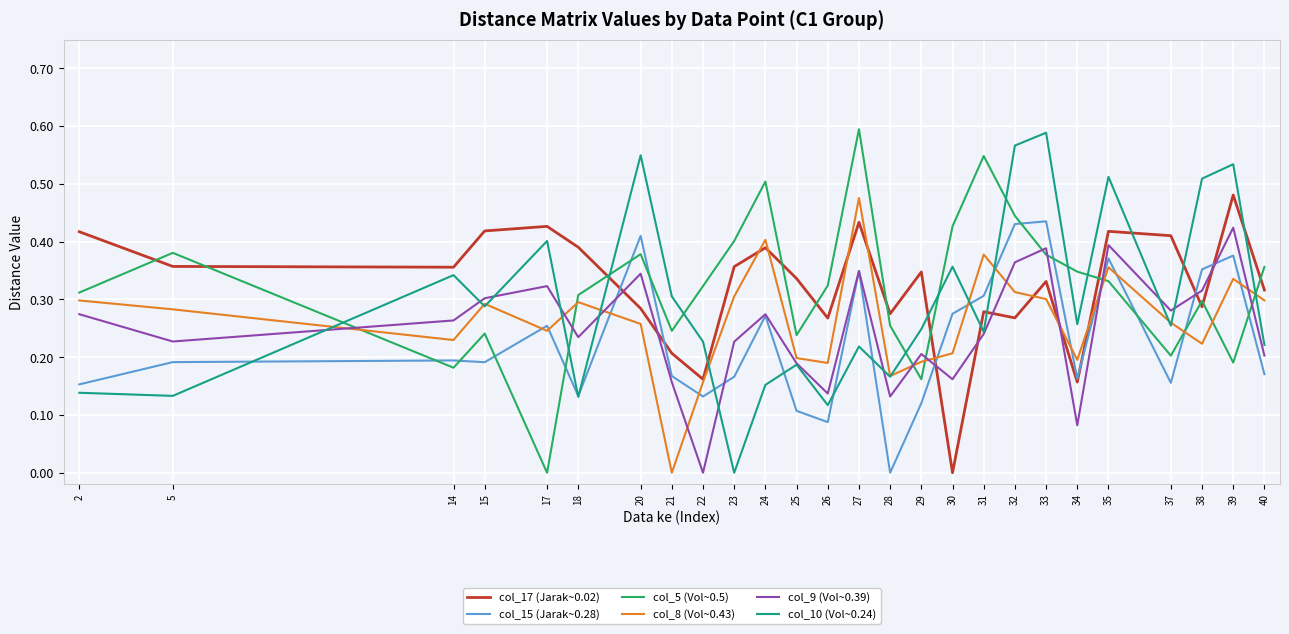

What are all the series names shown in the legend?

col_17 (Jarak~0.02), col_15 (Jarak~0.28), col_5 (Vol~0.5), col_8 (Vol~0.43), col_9 (Vol~0.39), col_10 (Vol~0.24)